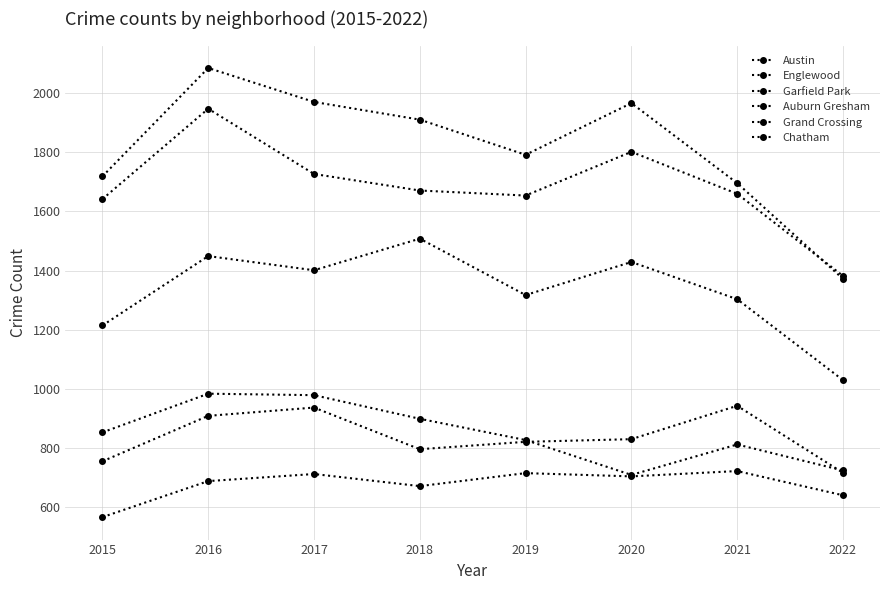

Is this an area chart (filled region under the line)?

No